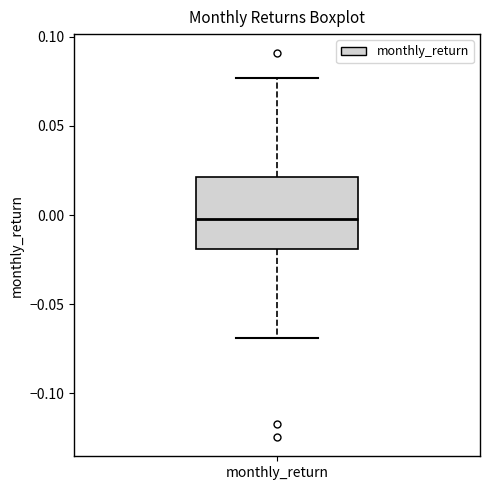

Where is the lower edge of the box for monthly_return on the y-axis? The values are not printed on the chart, so give them approximately, as read against the axis.

-0.020